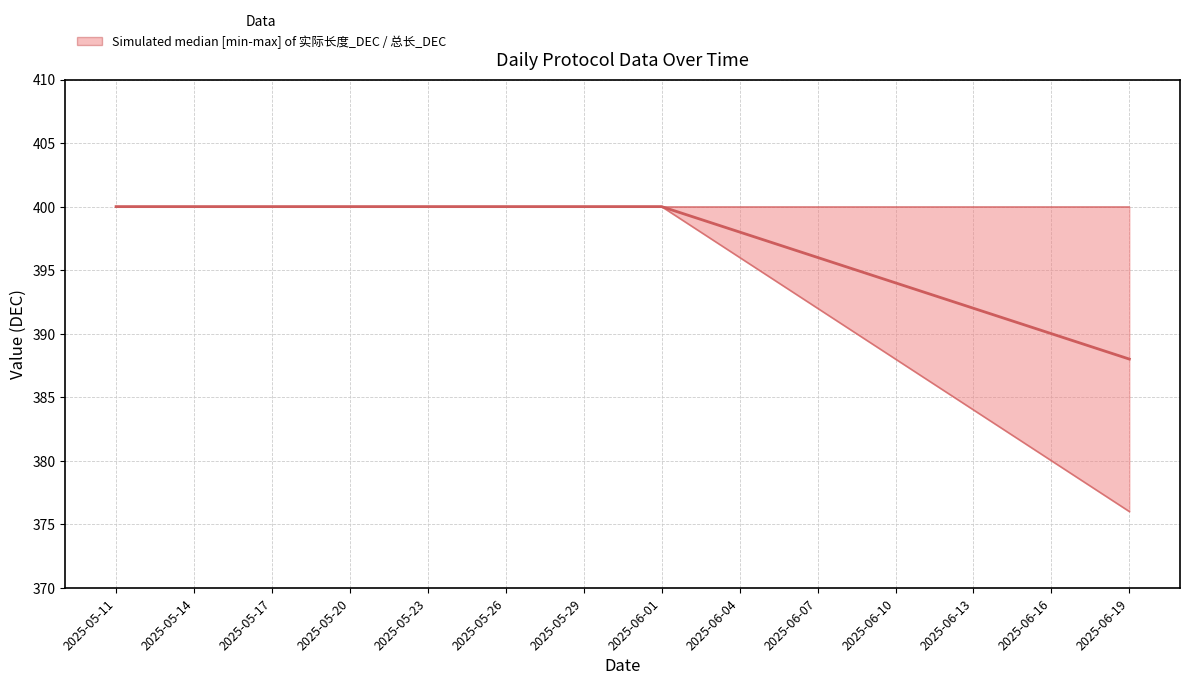

How many lines are shown in the chart?

3